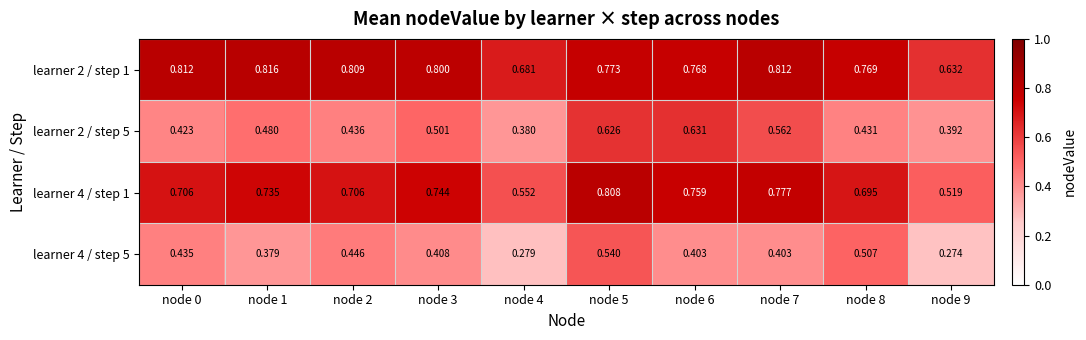

List the series in order of their peak value, lowest first.

learner 4 / step 5, learner 2 / step 5, learner 4 / step 1, learner 2 / step 1